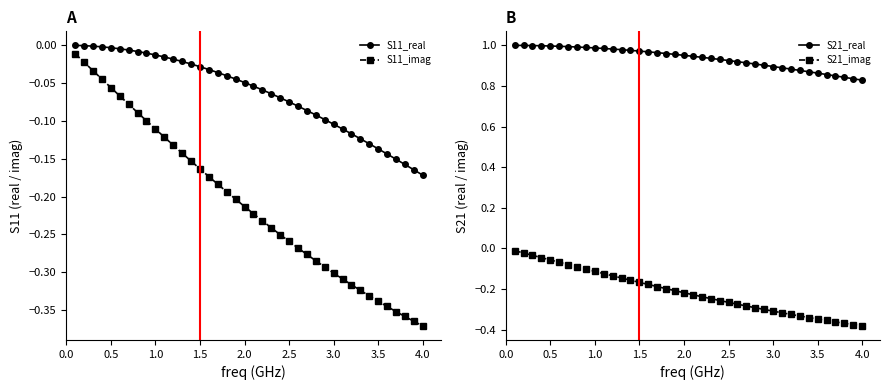

Is it true that S11_real equals -0.0 at 0.5?

True